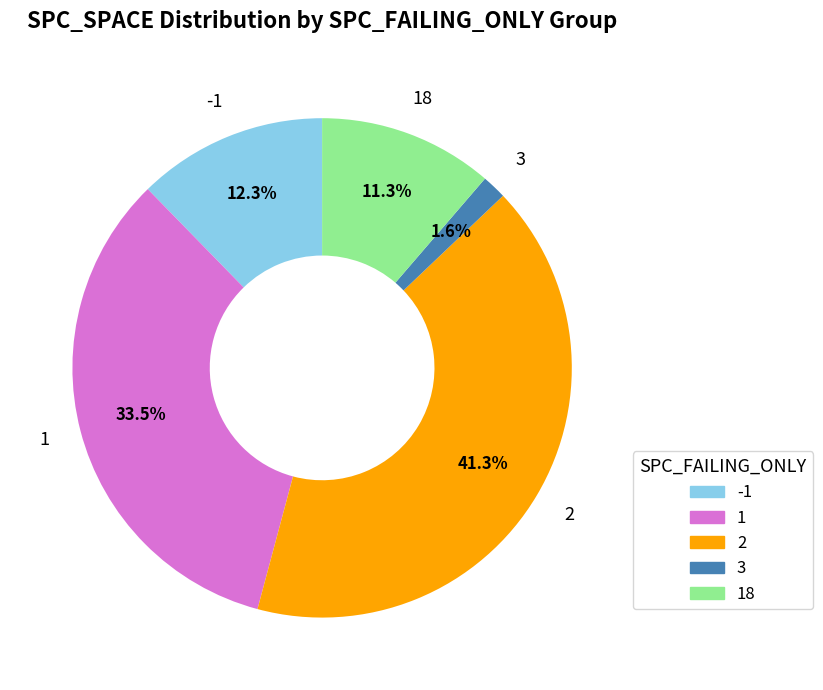

Does any single category account for the majority?

No